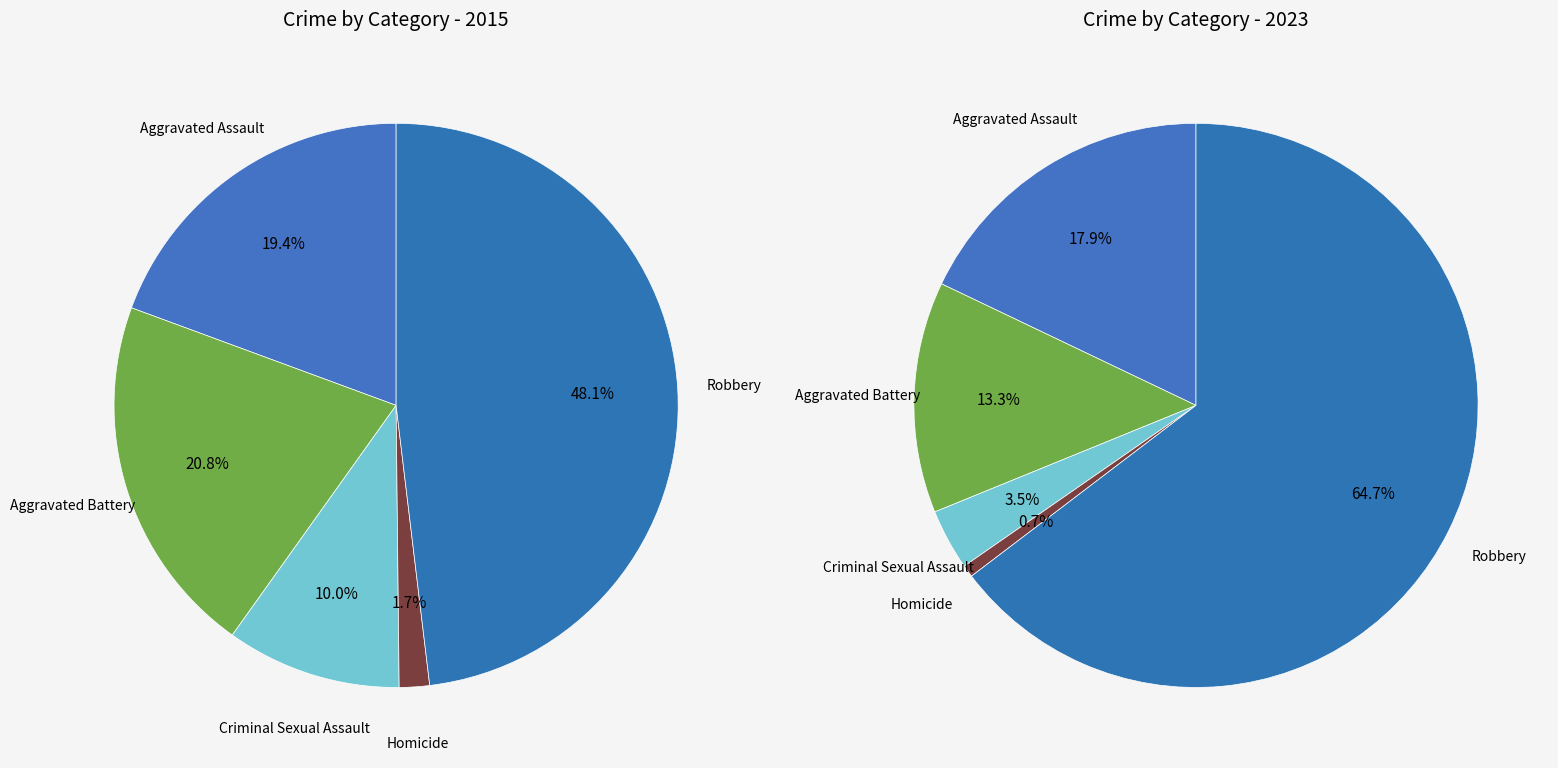

Which category has the smallest portion of the pie?

Homicide